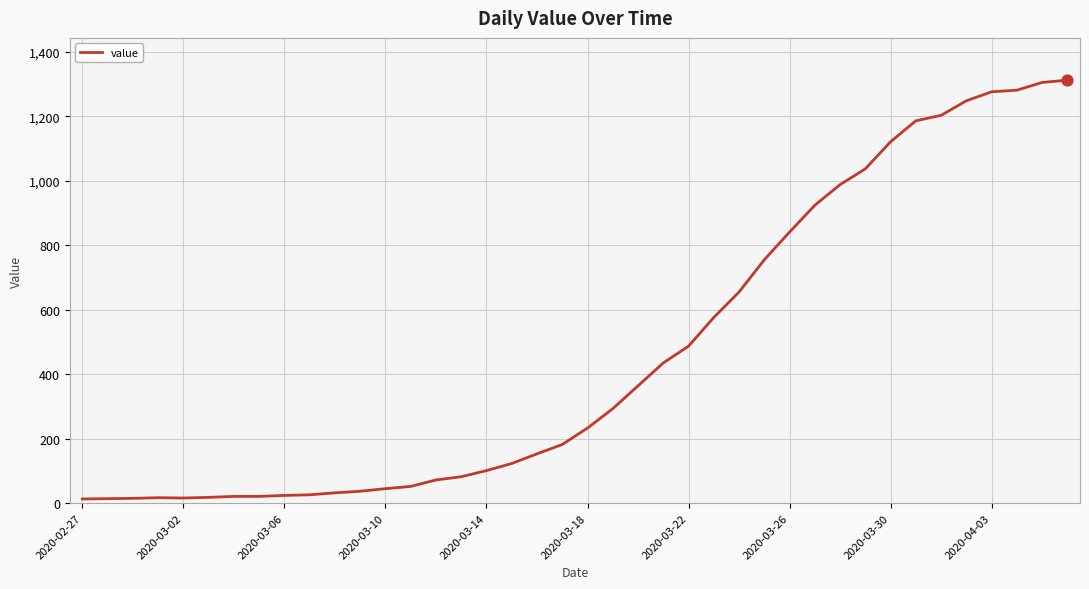

What is the greatest value displayed?

1312